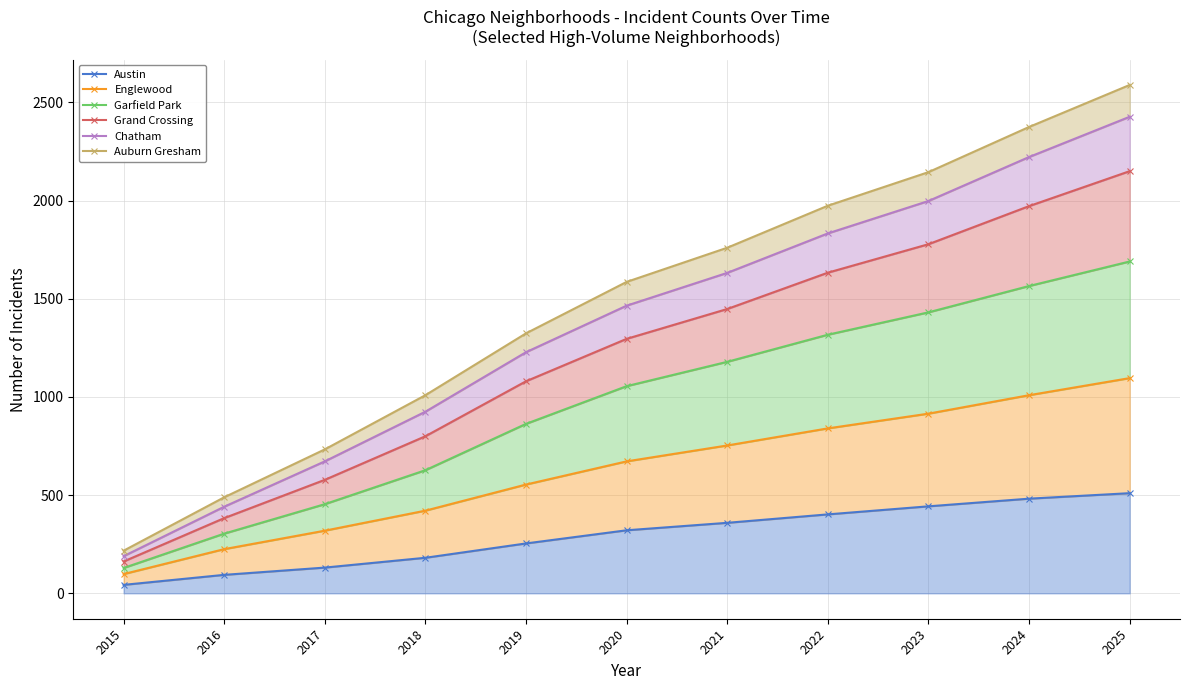

True or false: Englewood and Auburn Gresham cross at least once.

False